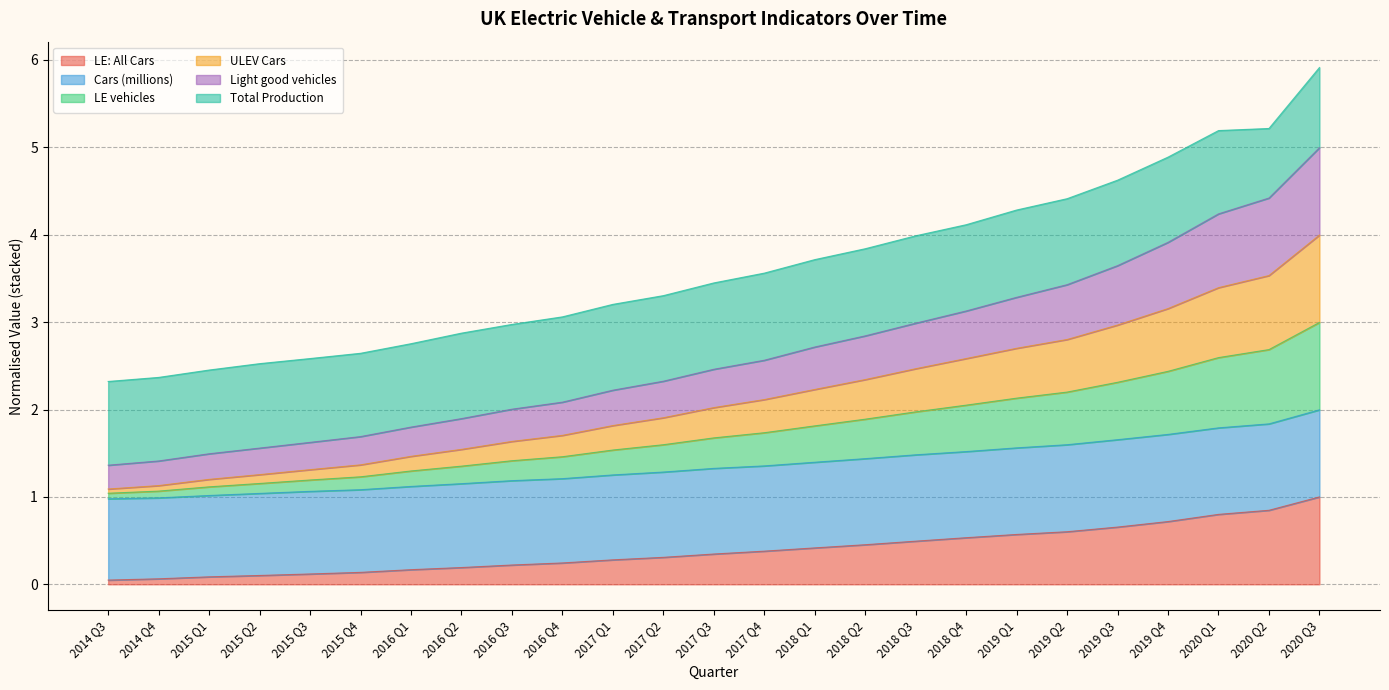

What is the label of the 7th point from the right?

2019 Q1